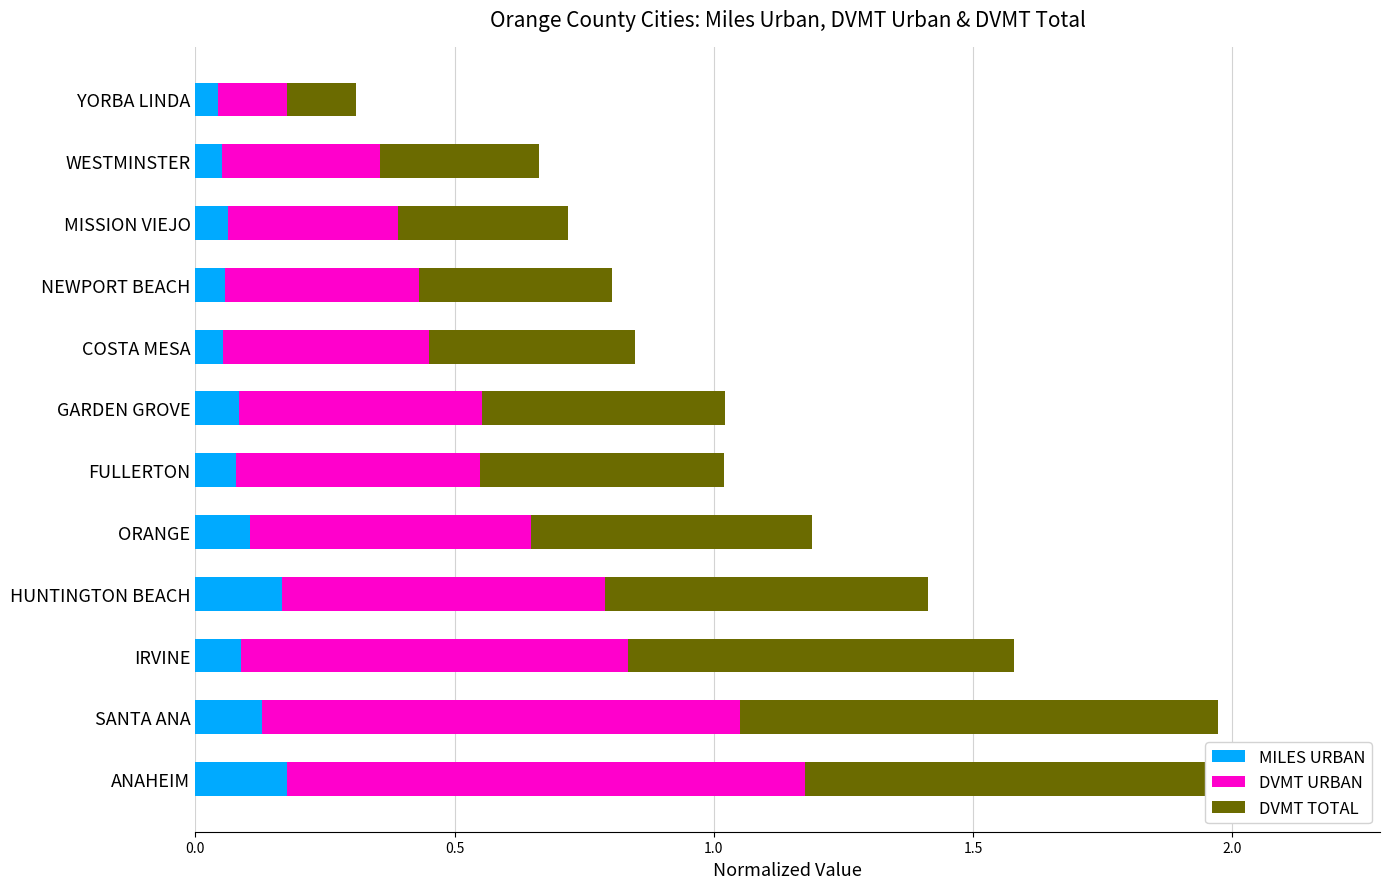

What position from the left is WESTMINSTER?

11